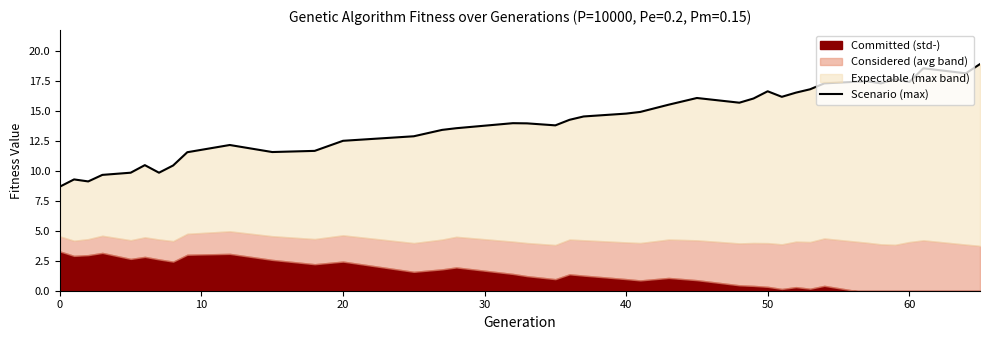

The chart shows a value of 16.2 at 20. True or false?

False